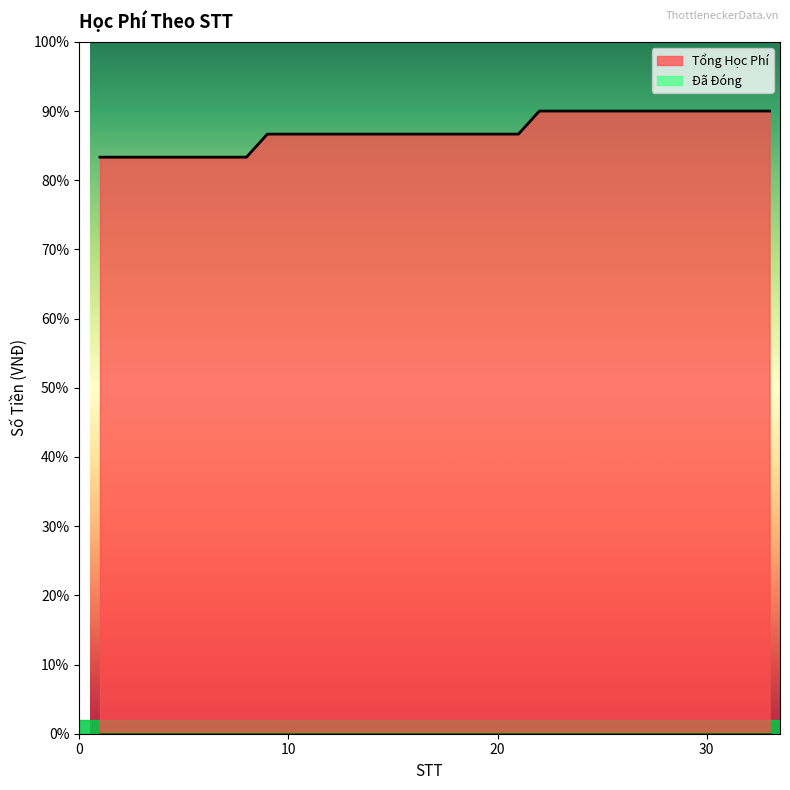

Reading left to right, extract all data points from this chart.

1=2500000	2=2500000	3=2500000	4=2500000	5=2500000	6=2500000	7=2500000	8=2500000	9=2600000	10=2600000	11=2600000	12=2600000	13=2600000	14=2600000	15=2600000	16=2600000	17=2600000	18=2600000	19=2600000	20=2600000	21=2600000	22=2700000	23=2700000	24=2700000	25=2700000	26=2700000	27=2700000	28=2700000	29=2700000	30=2700000	31=2700000	32=2700000	33=2700000